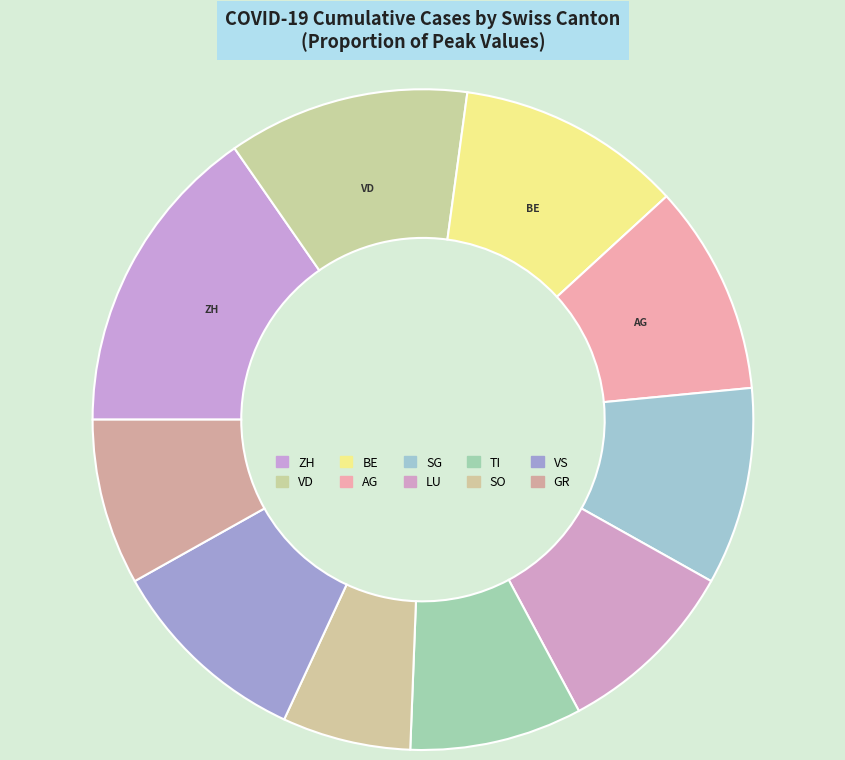

Which slice is the largest?

ZH